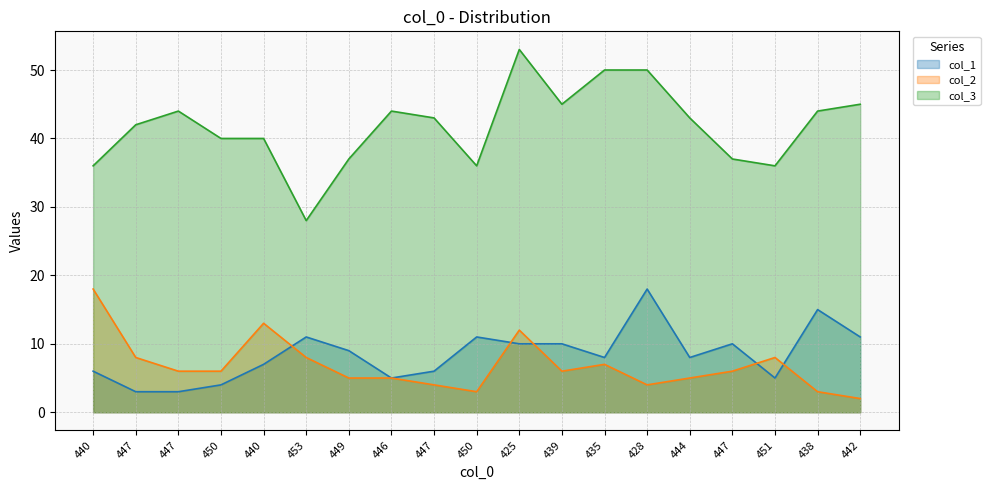

Is it true that col_3 equals 11 at 447?

False